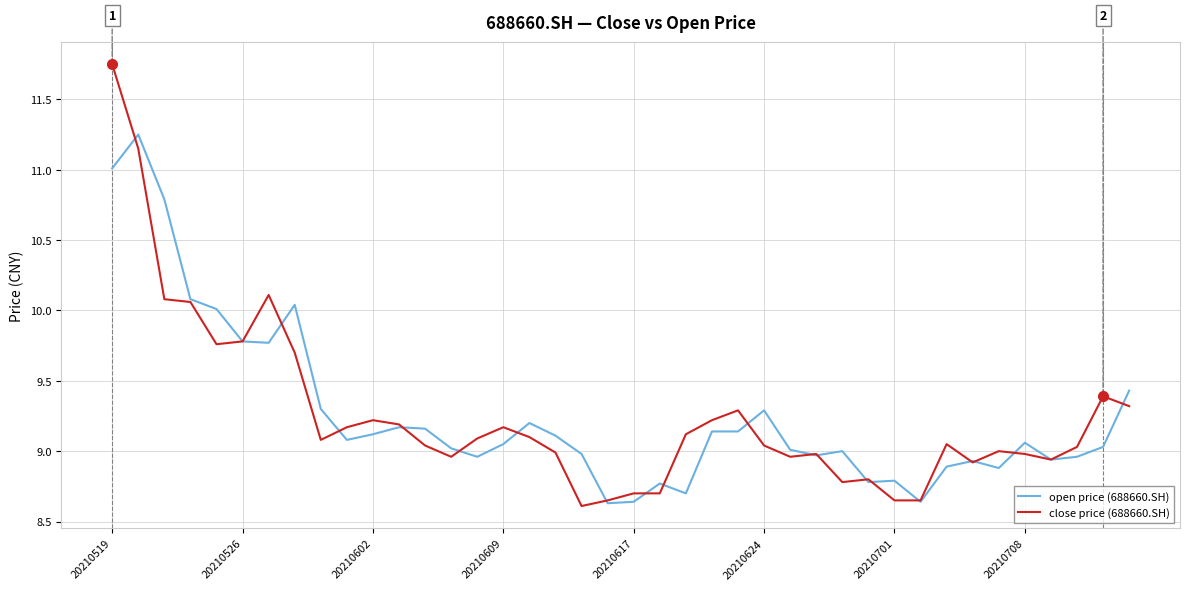

List the series in order of their peak value, lowest first.

open price (688660.SH), close price (688660.SH)